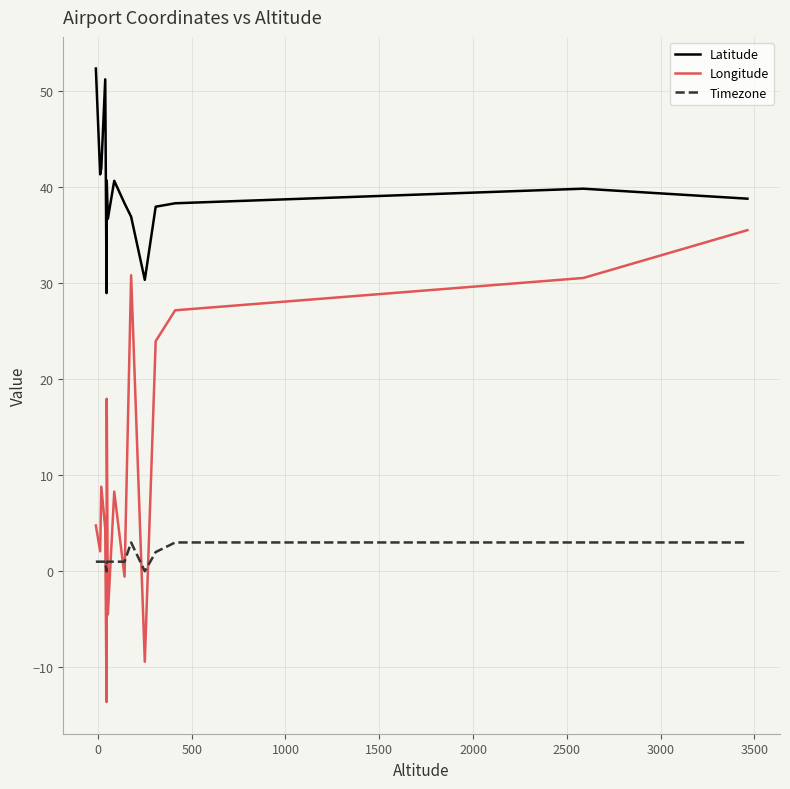

Which series has the largest range (max minus min)?

Longitude